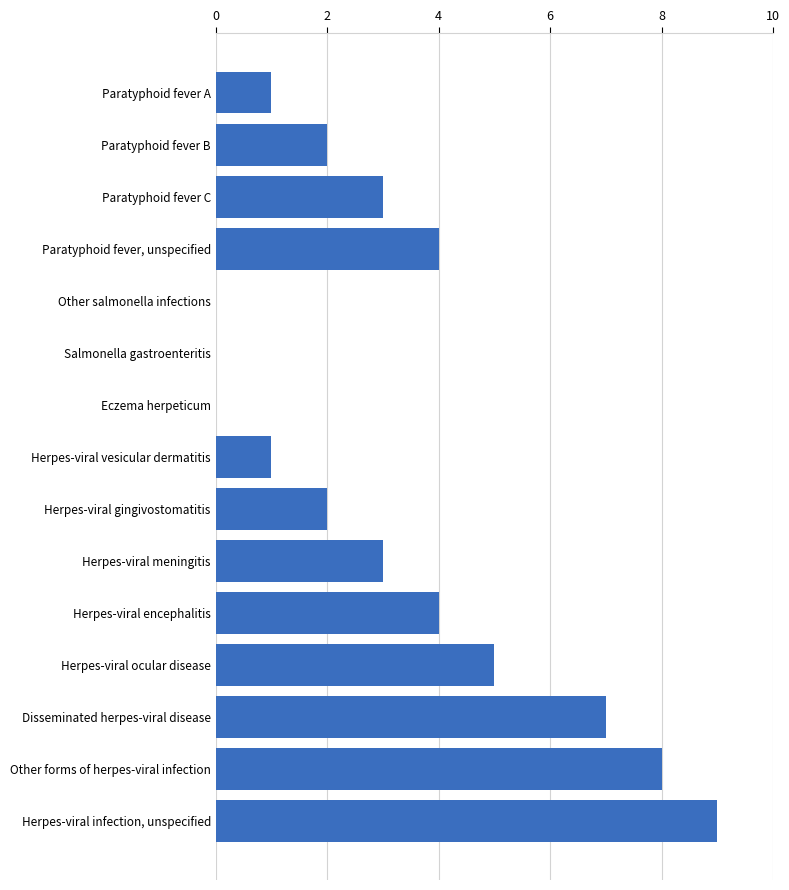

What is the sum of all values?

49